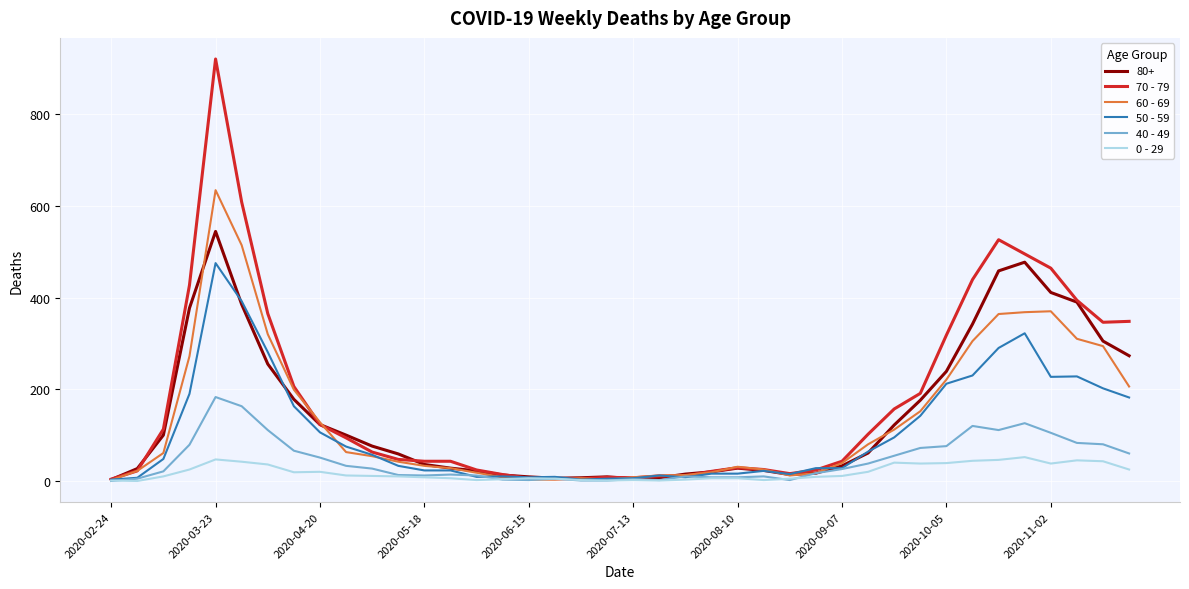

Which series has the widest spread of values?

70 - 79